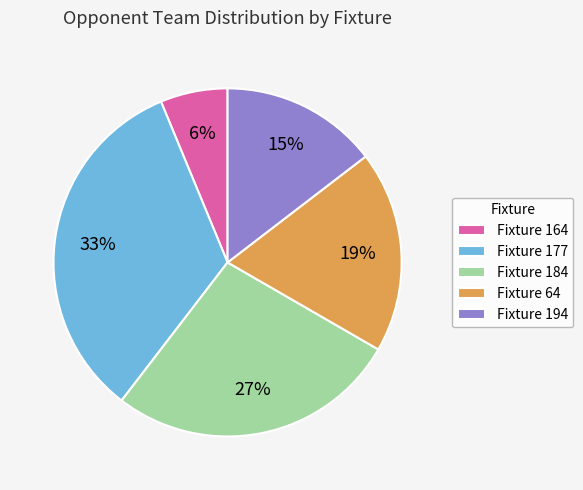

Combined, do Fixture 164 and Fixture 184 account for over 50%?

No